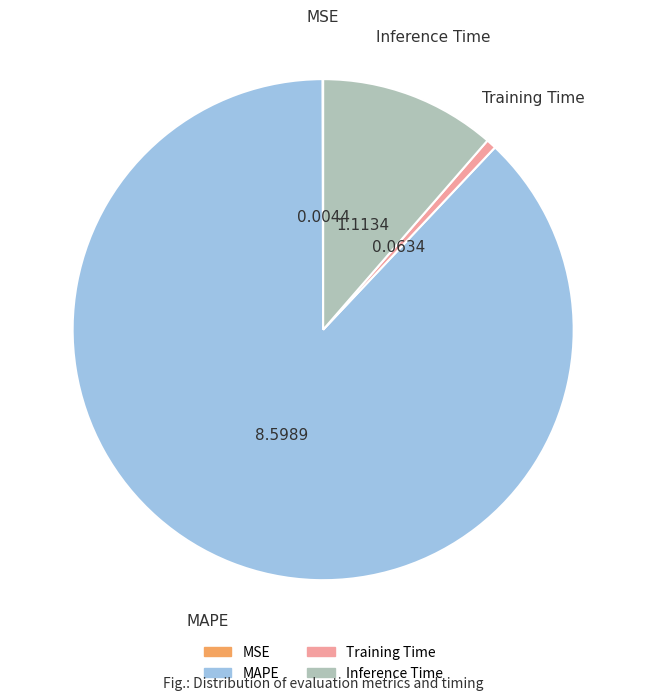

True or false: Inference Time accounts for 11% of the total.

True